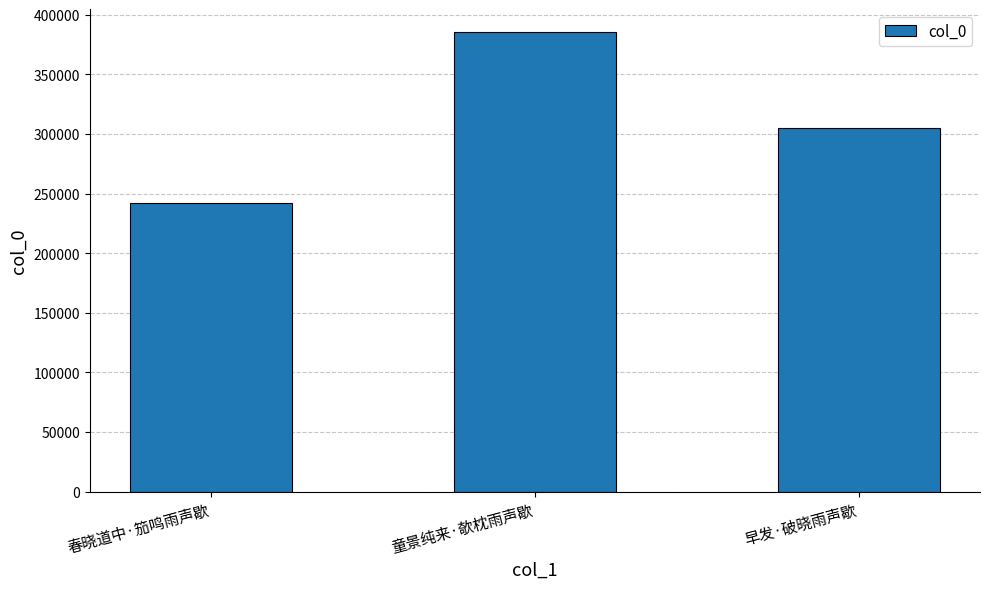

How many bars are there in total?

3